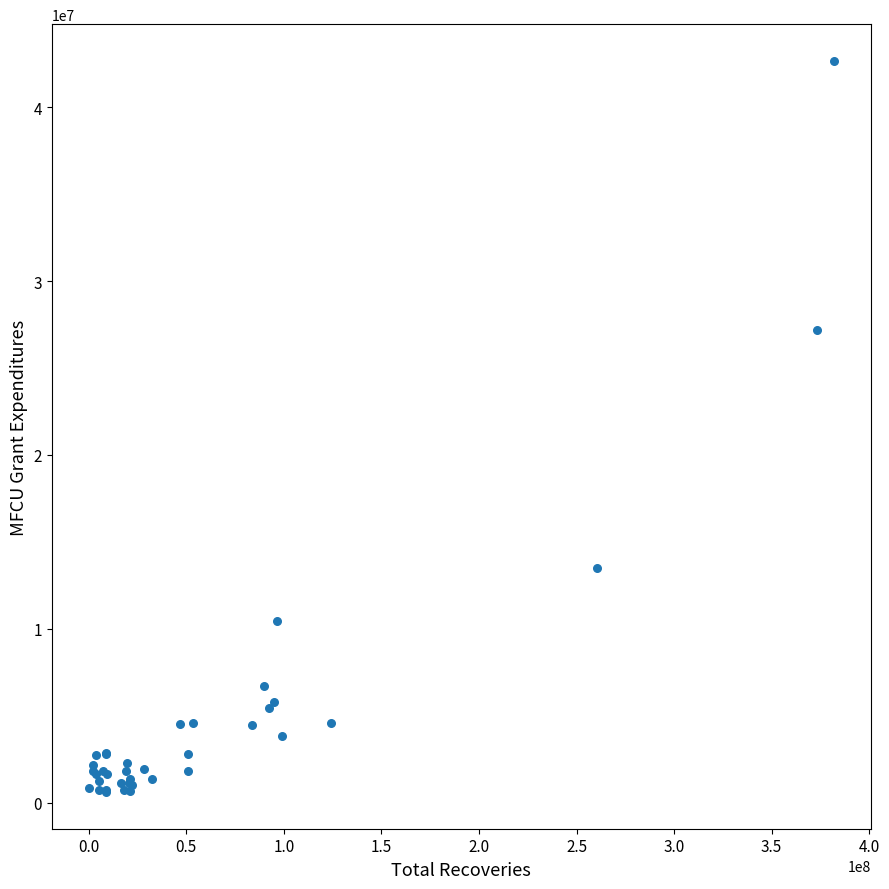

What Y value in the scatter plot is closest to 21634484?

27199055.7